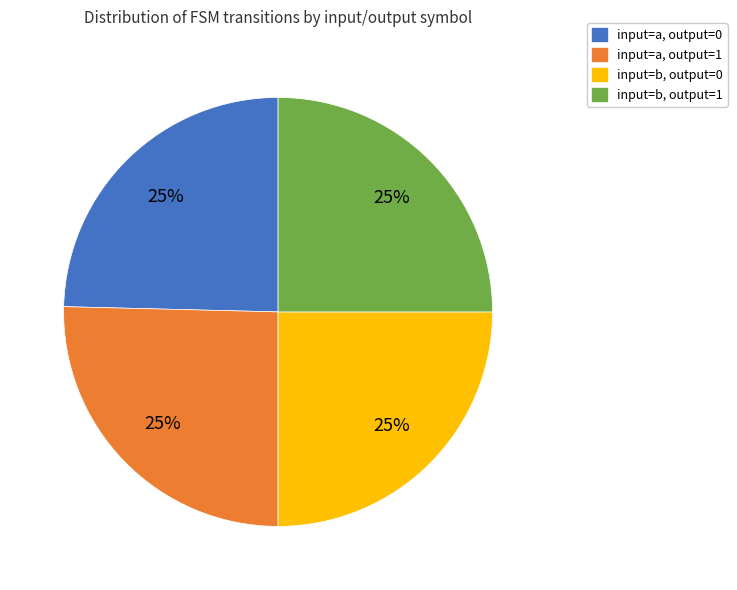

To the nearest percent, what is the average slice percentage?

25%